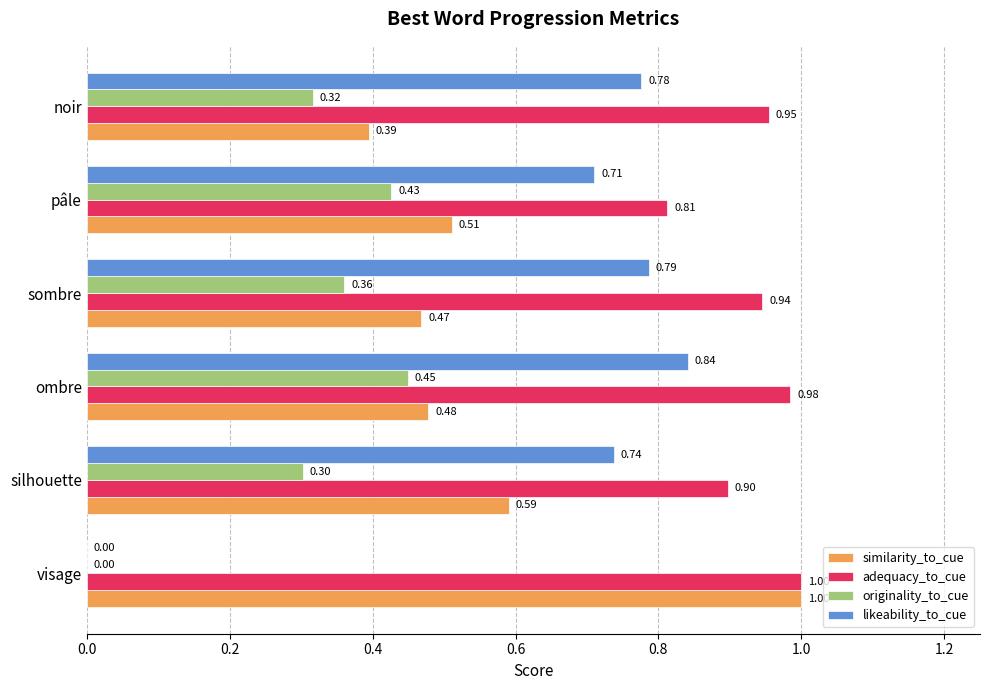

At which category is the sum across all series the highest?

ombre